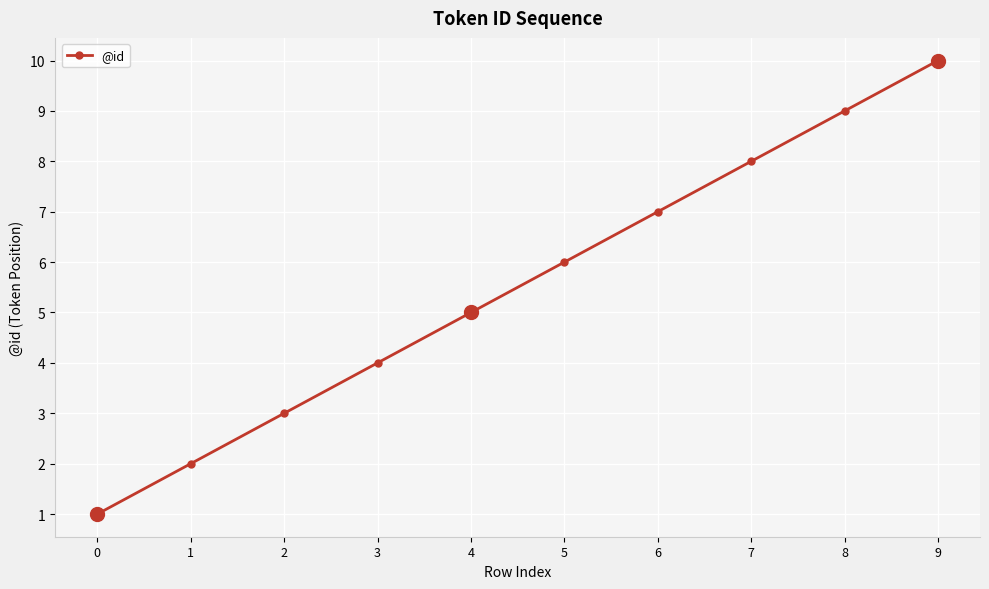

Count the values in the range 3 to 8.

6